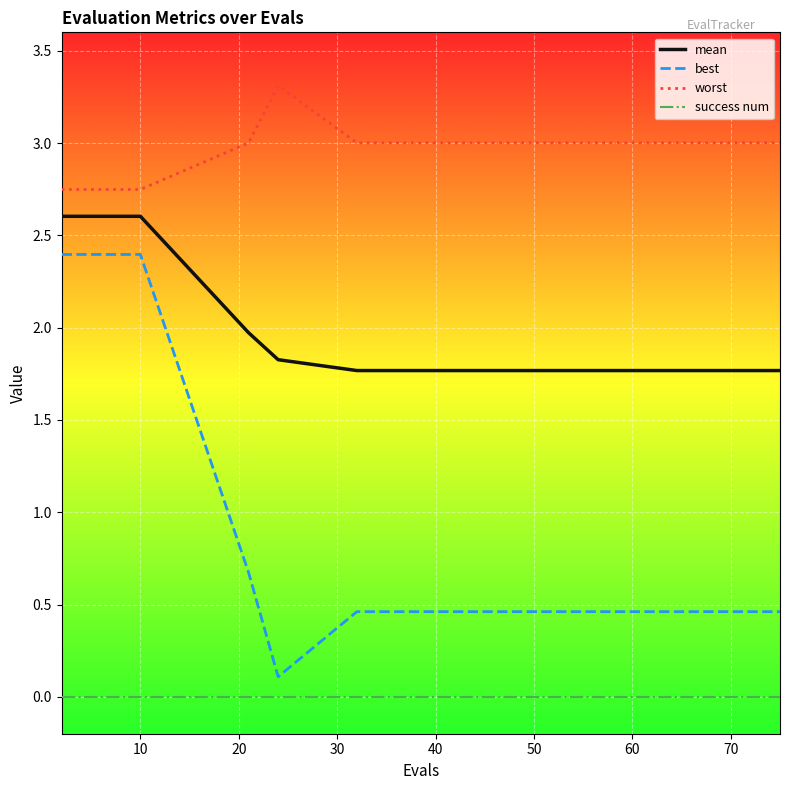

What is the difference between the maximum and minimum values in the worst series?

0.6